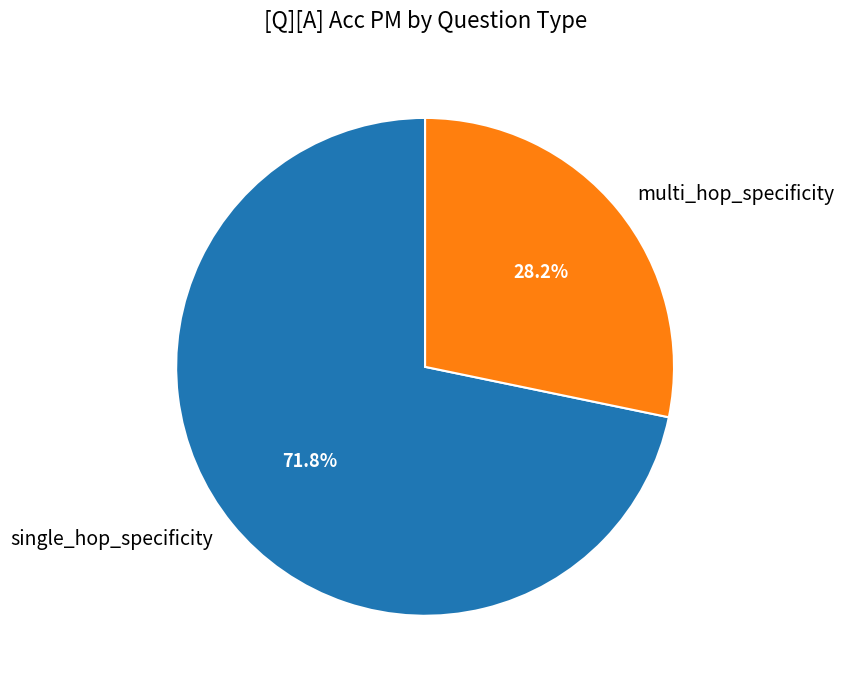

Which slice is the smallest?

multi_hop_specificity